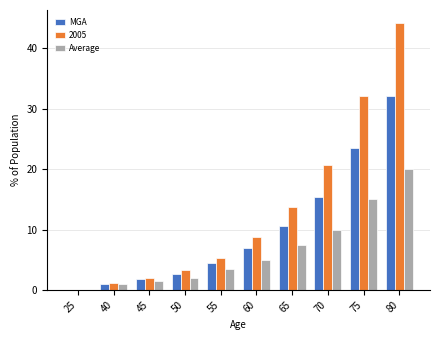

Reading right to left, extract all data points from this chart.

MGA: 80=32.1	75=23.5	70=15.4	65=10.6	60=6.9	55=4.4	50=2.7	45=1.8	40=1.0	25=0.0
2005: 80=44.2	75=32.1	70=20.7	65=13.7	60=8.8	55=5.3	50=3.3	45=2.0	40=1.1	25=0.0
Average: 80=20.0	75=15.0	70=10.0	65=7.5	60=5.0	55=3.5	50=2.0	45=1.5	40=1.0	25=0.0